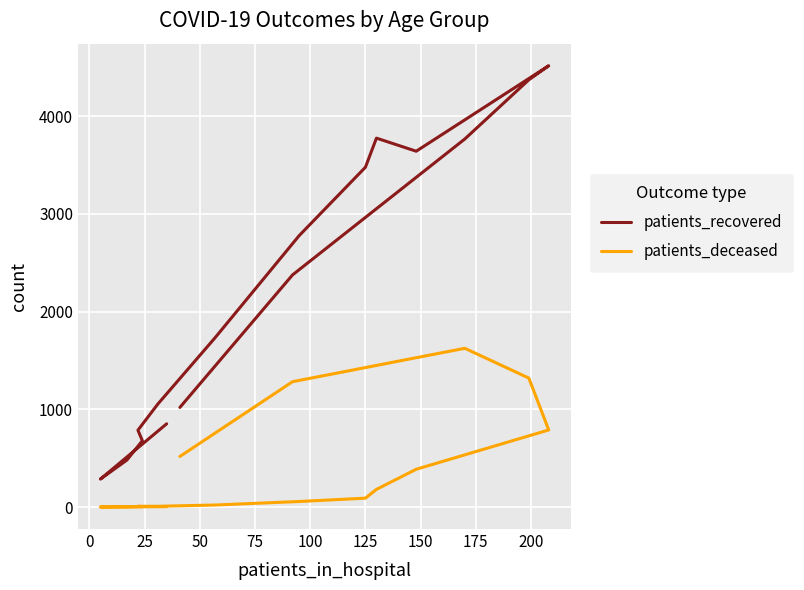

Which series has the widest spread of values?

patients_recovered